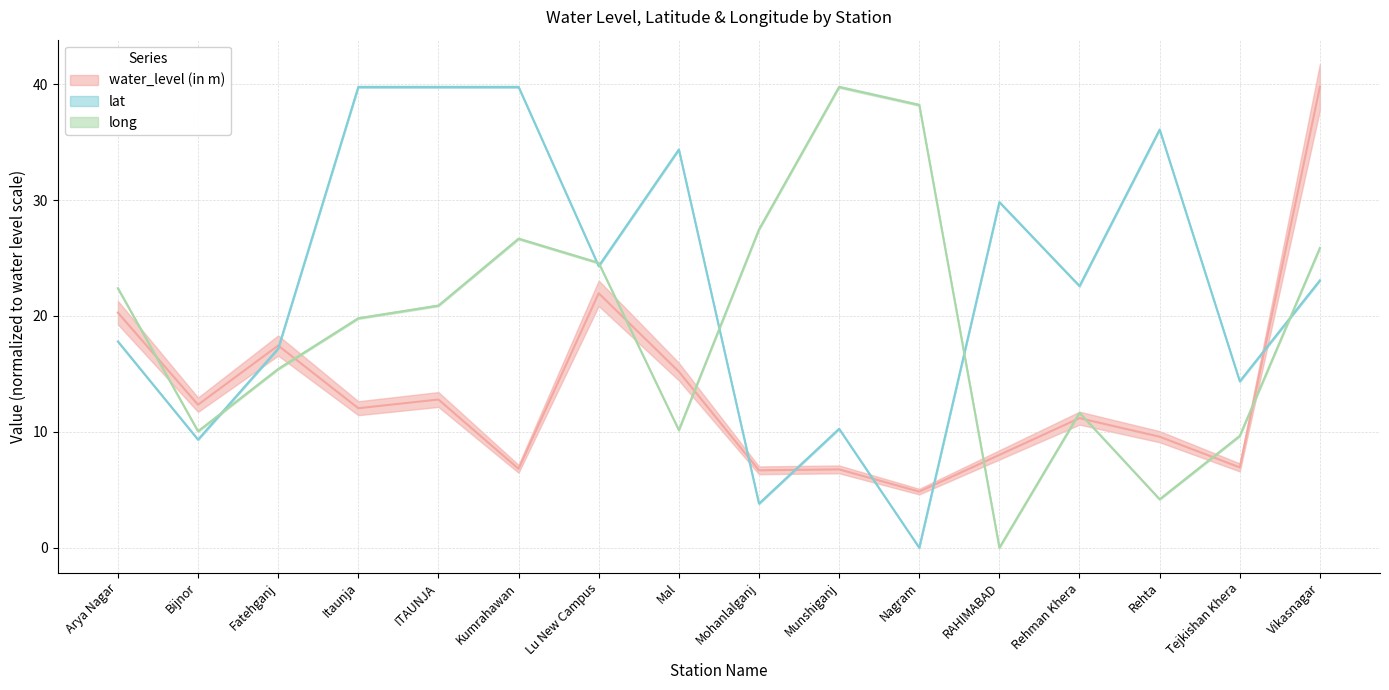

At which label is long closest to 19?

Itaunja